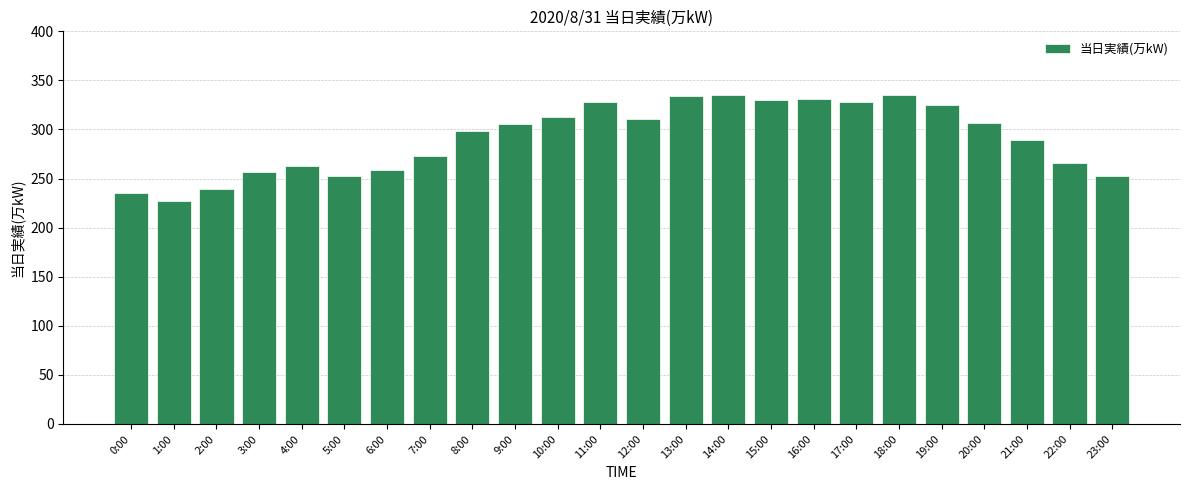

Does the chart contain any negative values?

No